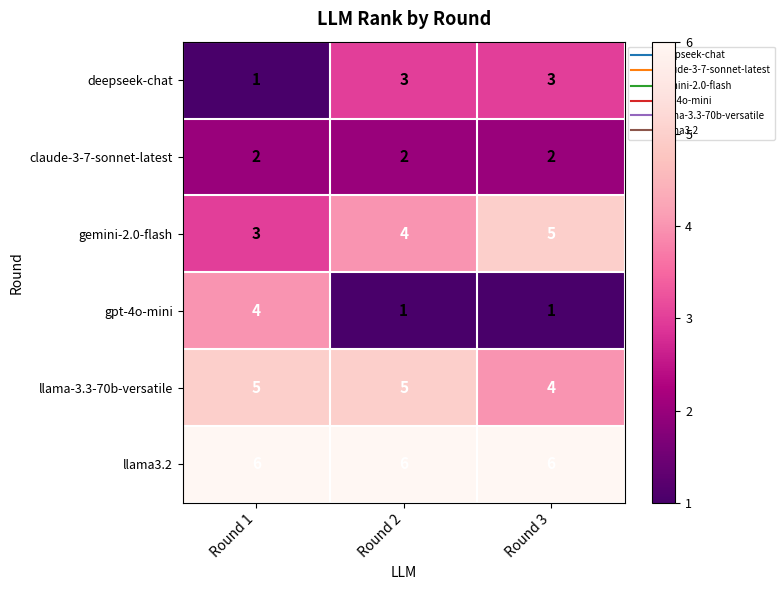

Where is gemini-2.0-flash nearest to the value 4?

Round 2